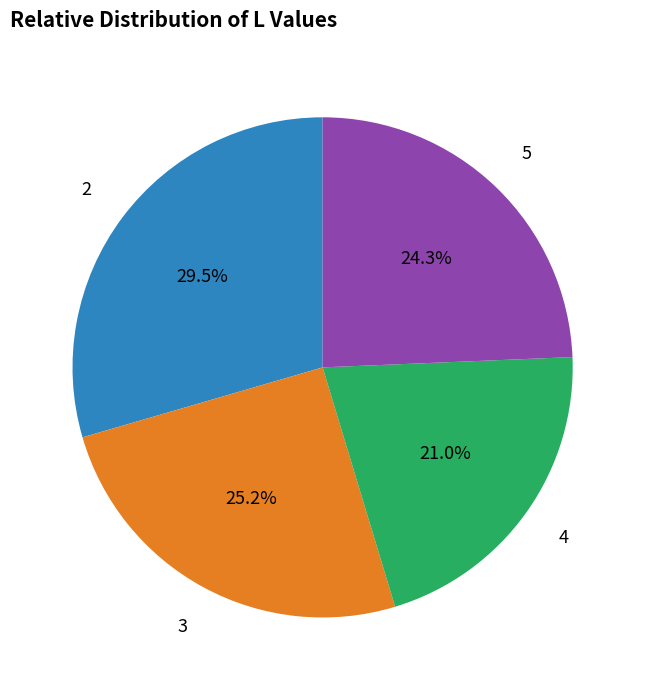

What is the smallest slice in the pie chart?

4